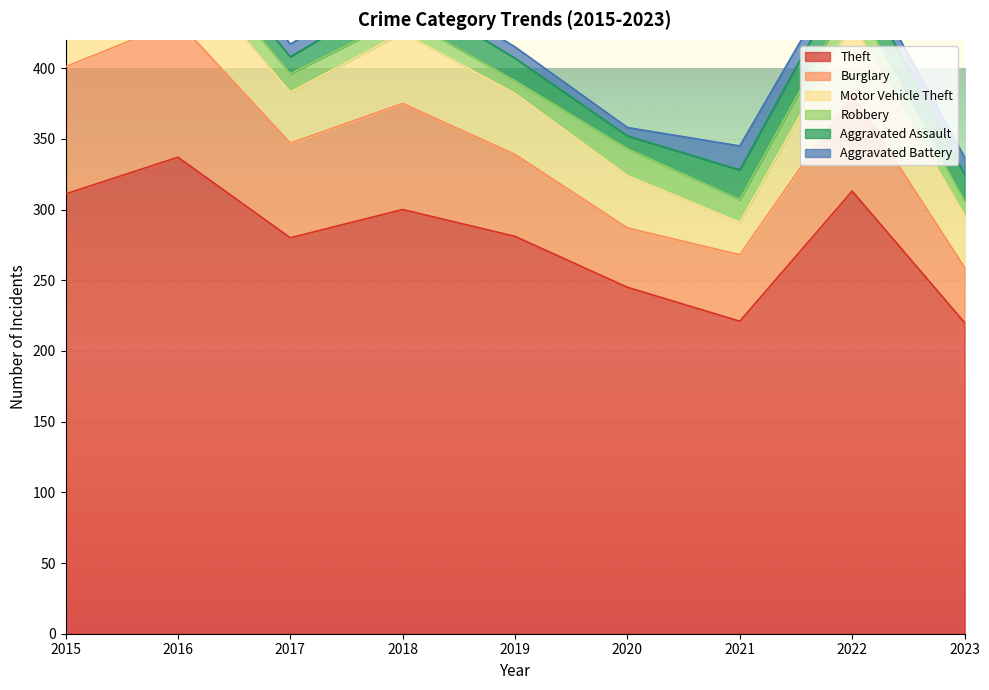

Rank the series at 2021 from highest to lowest value.

Theft, Burglary, Motor Vehicle Theft, Aggravated Assault, Aggravated Battery, Robbery